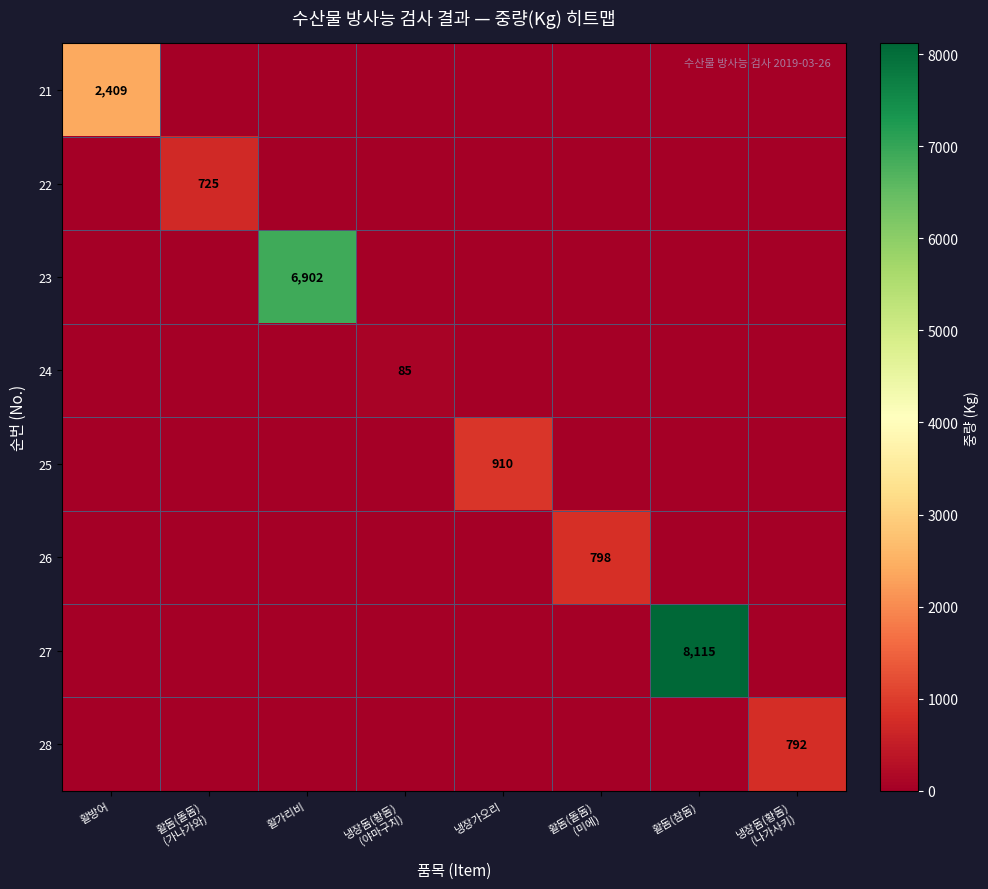

Is it true that 25 equals 528 at 냉장가오리?

False